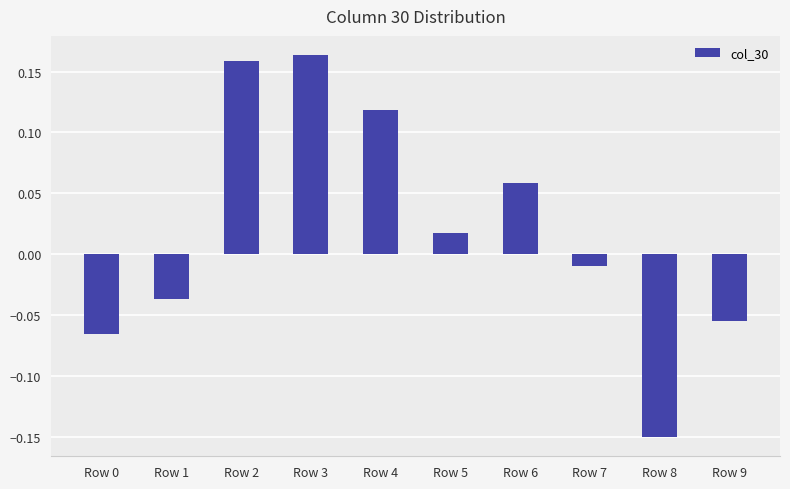

How many positive values are there?

5